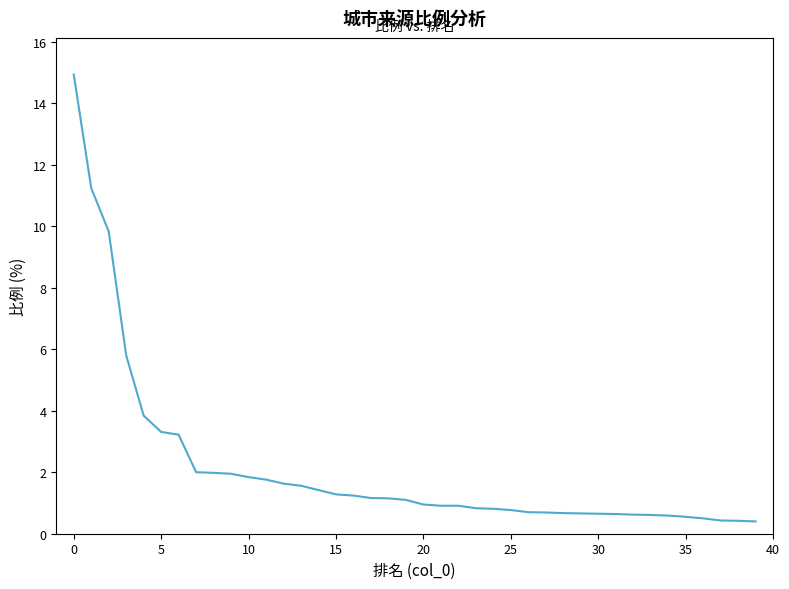

What is the difference between the maximum and minimum values?

14.5